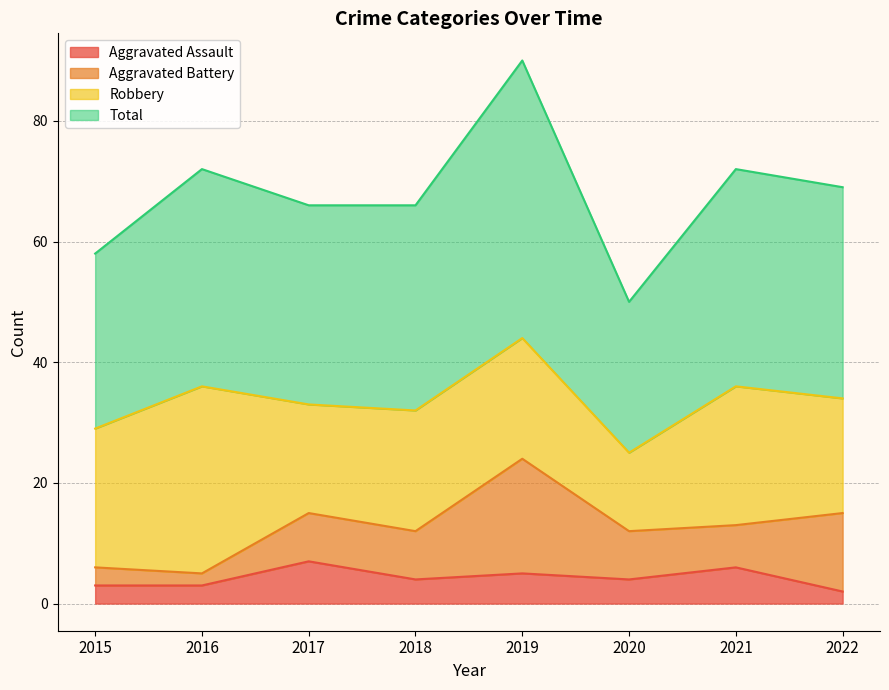

Where is the first local minimum for Aggravated Assault?

2018